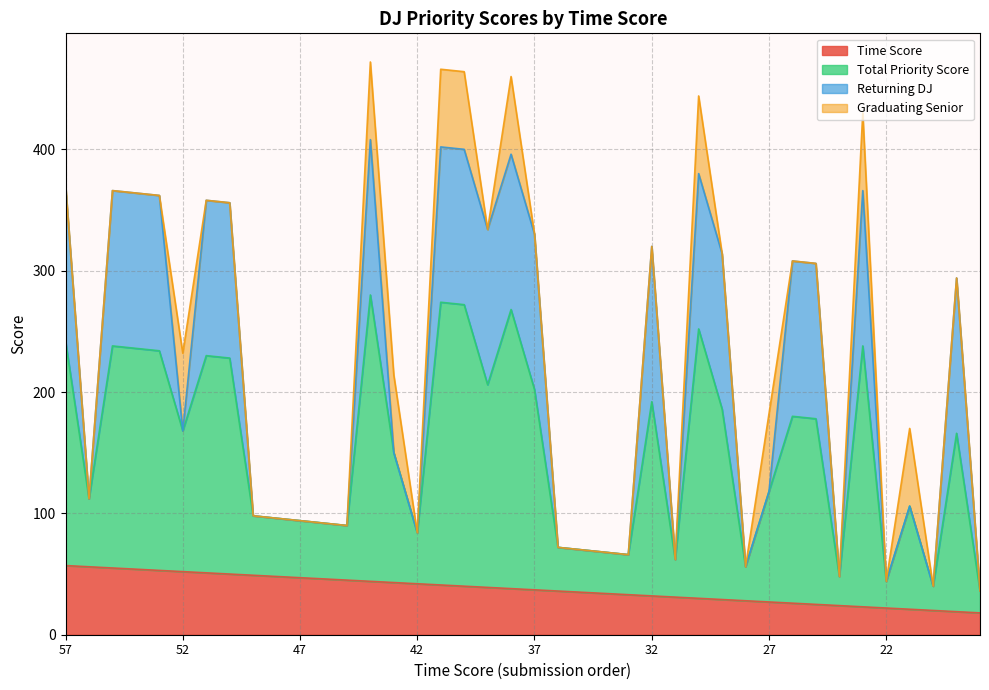

Does the chart have visible grid lines?

Yes